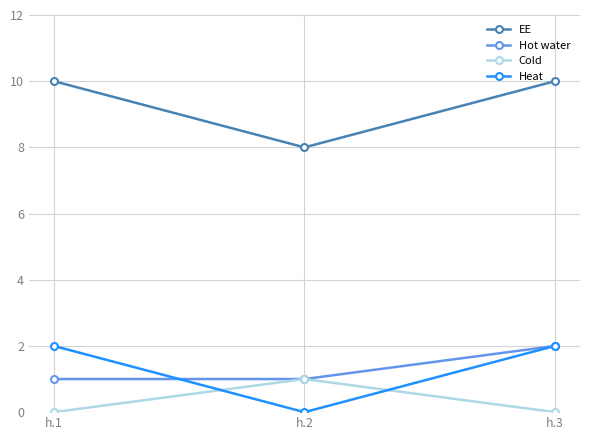

The Hot water series shows 1 at h.2. True or false?

True